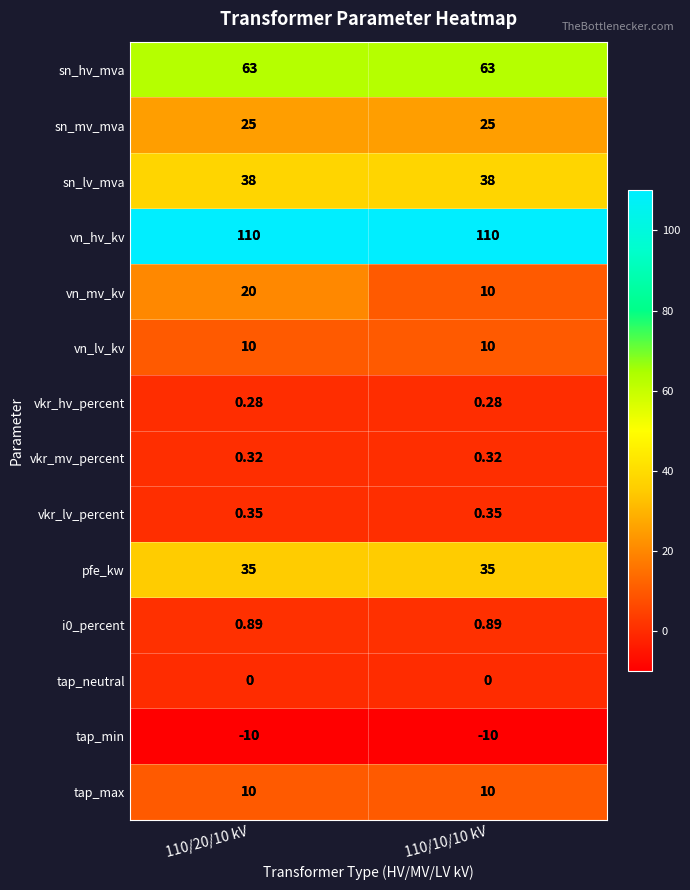

Between 110/20/10 kV and 110/10/10 kV, which series saw the biggest shift?

vn_mv_kv